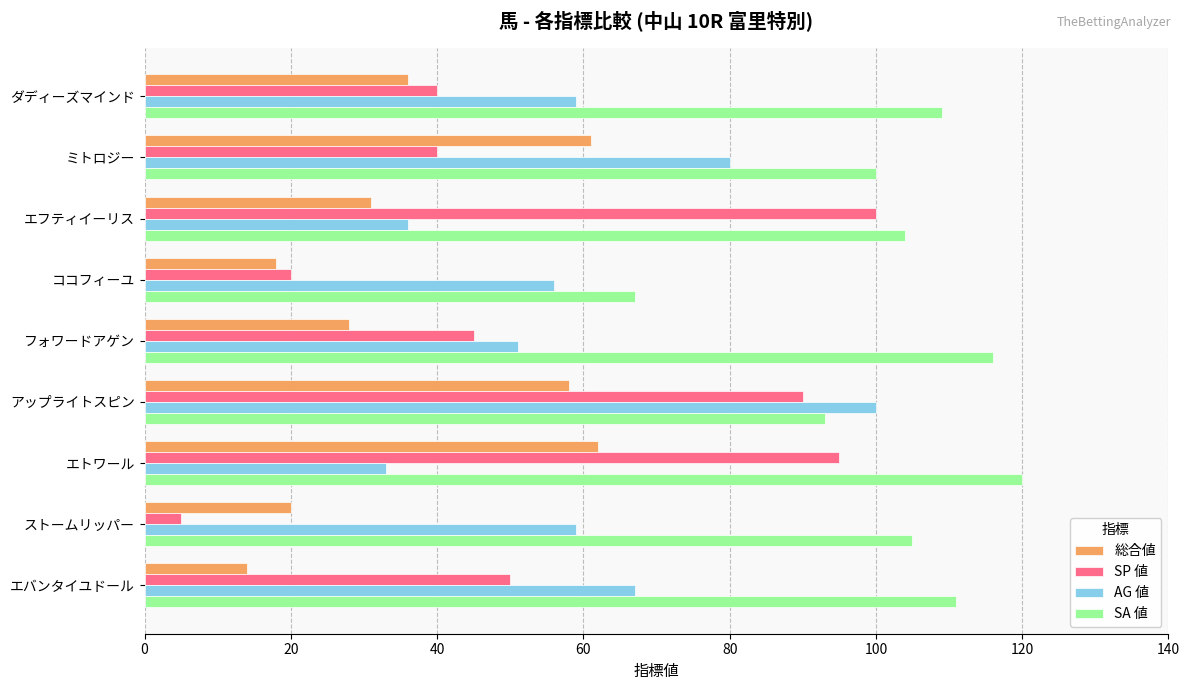

Count the number of data series in this chart.

4